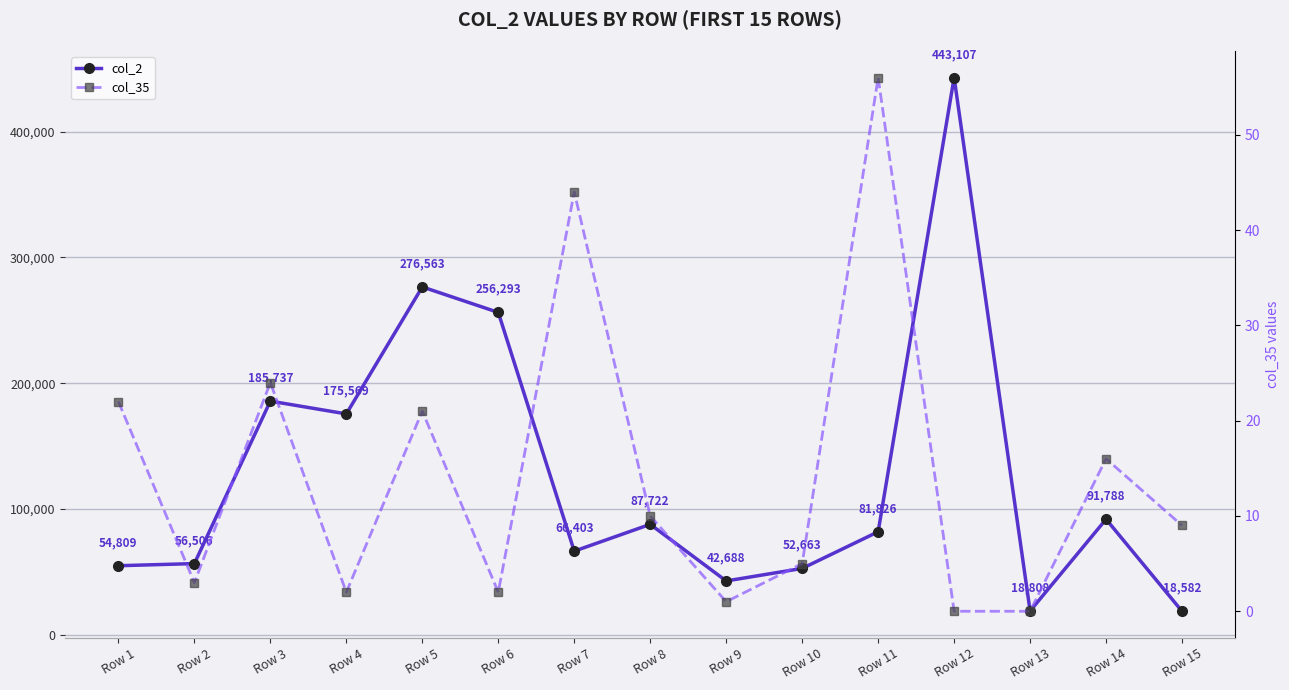

What is the difference between the maximum and minimum values in the col_35 series?

56